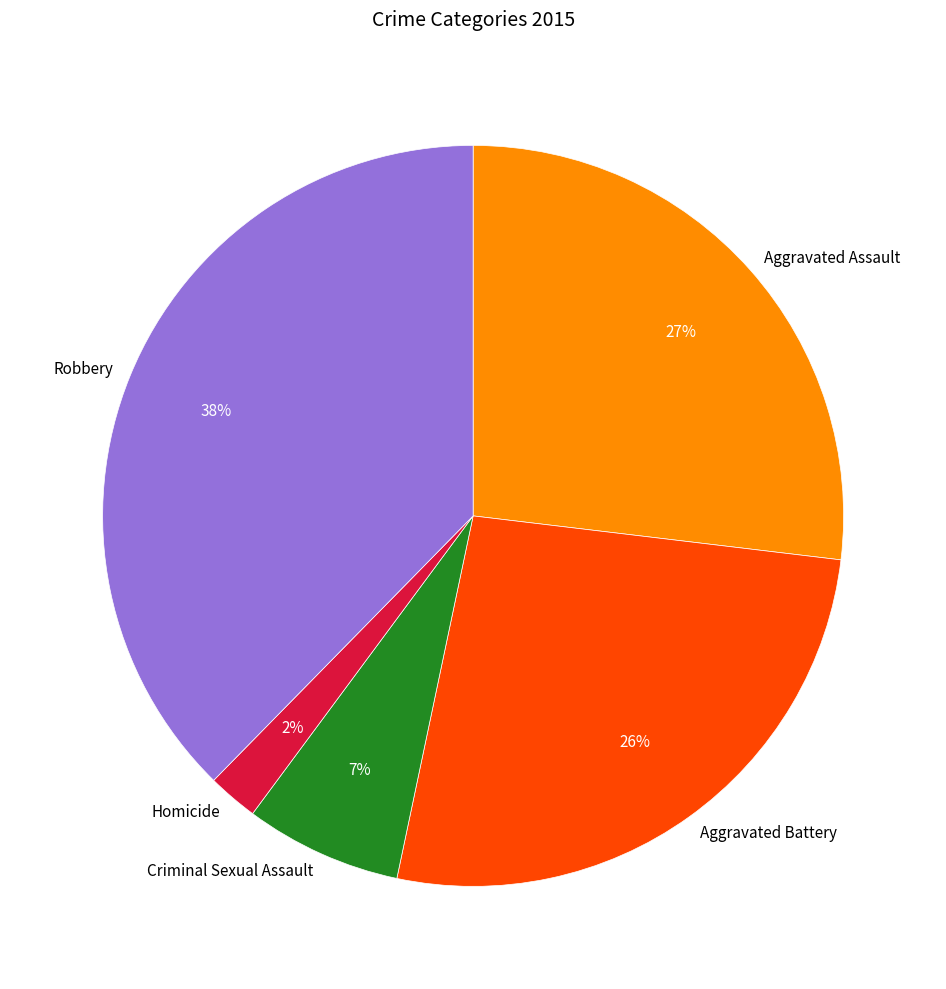

The Criminal Sexual Assault slice represents 1% of the pie. True or false?

False